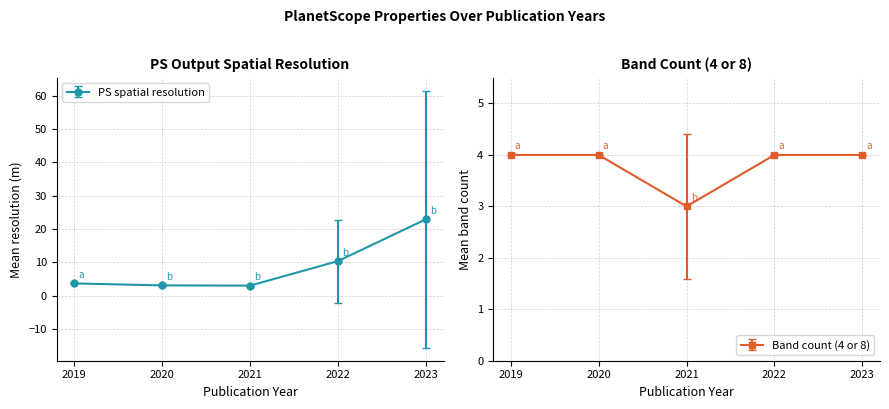

At which category does the chart reach its peak across all series?

2023